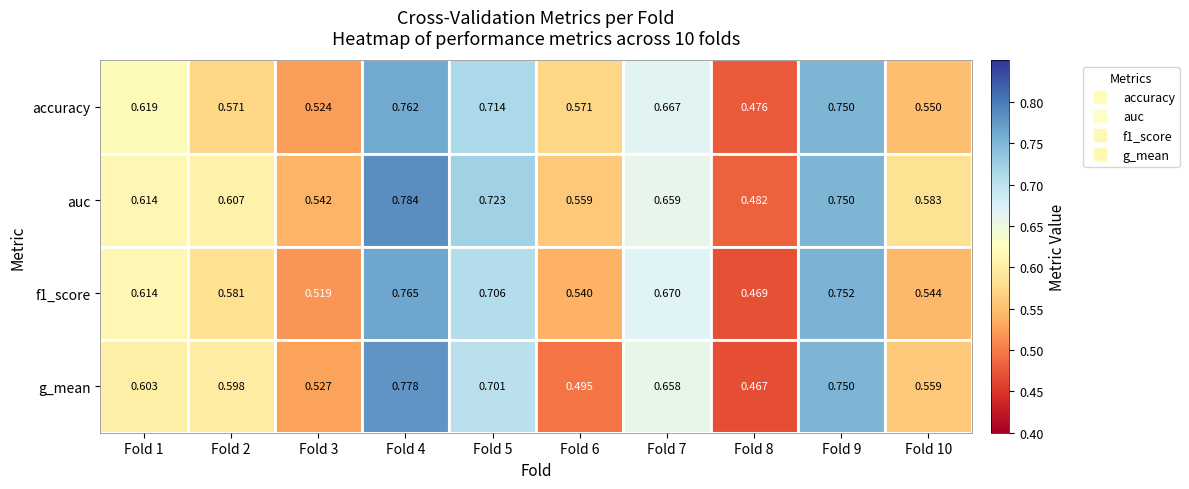

Which series has the largest total across all categories?

auc